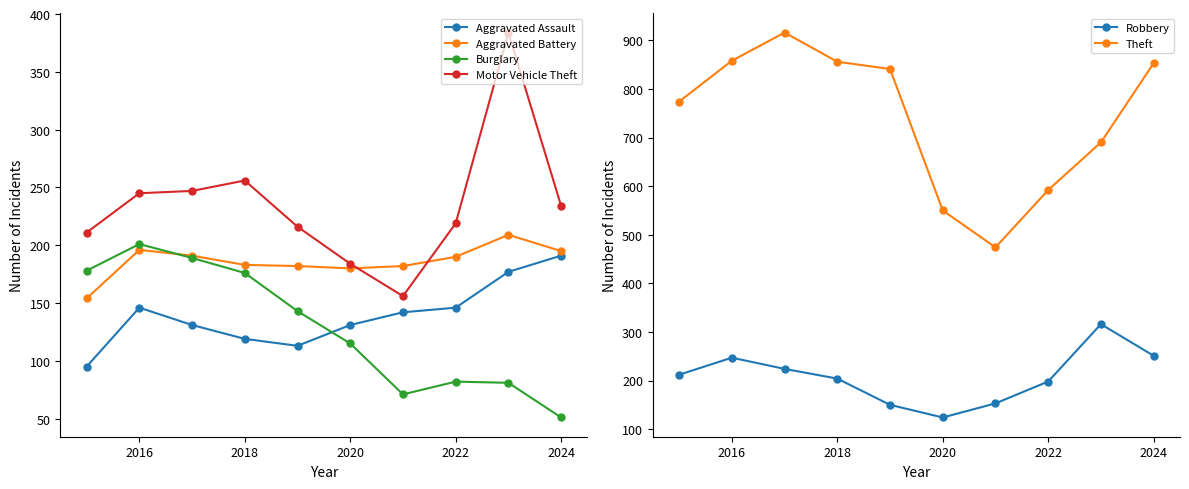

True or false: Theft has more than 2 interior local peaks.

False